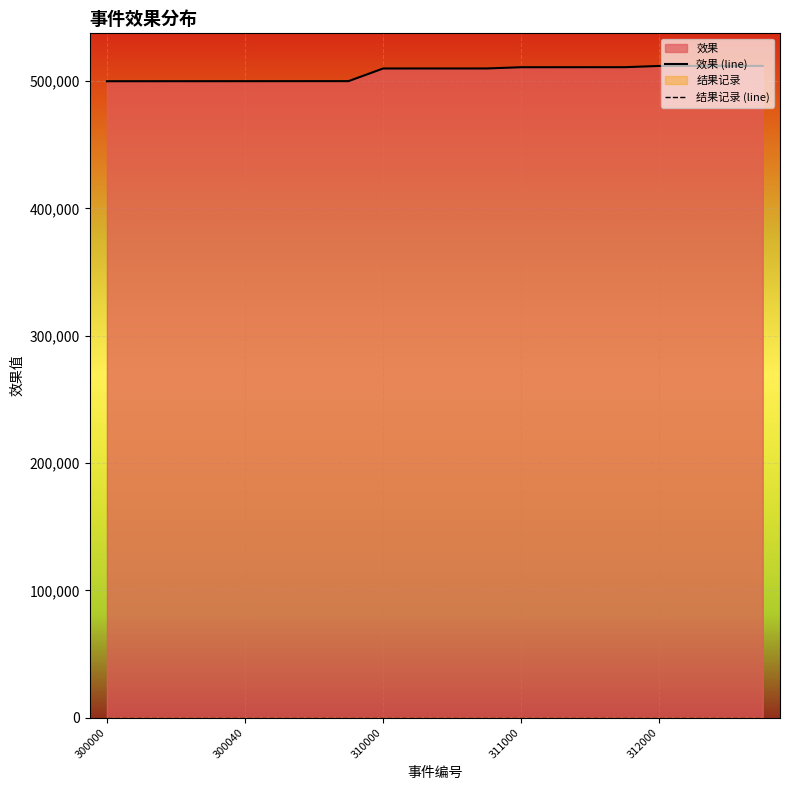

Which series changed the most between 300000 and 14?

效果 (line)